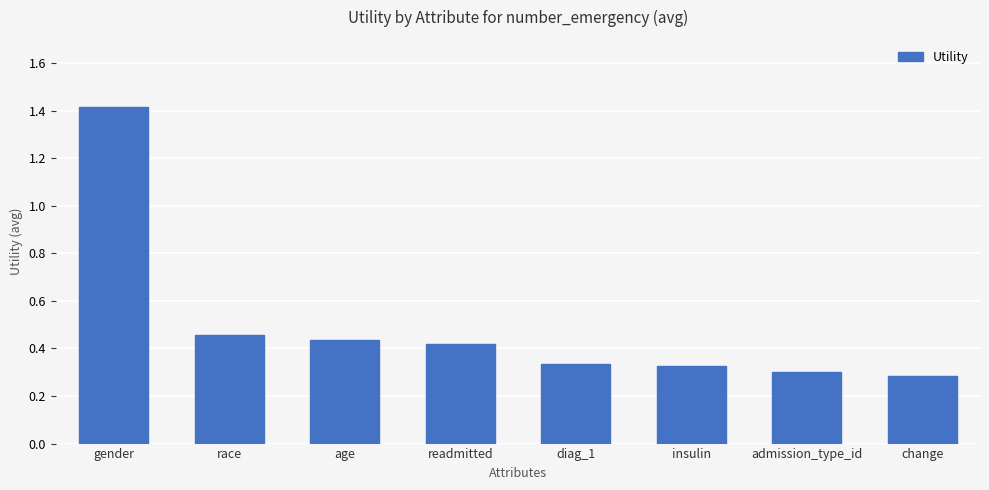

What position from the right is age?

6